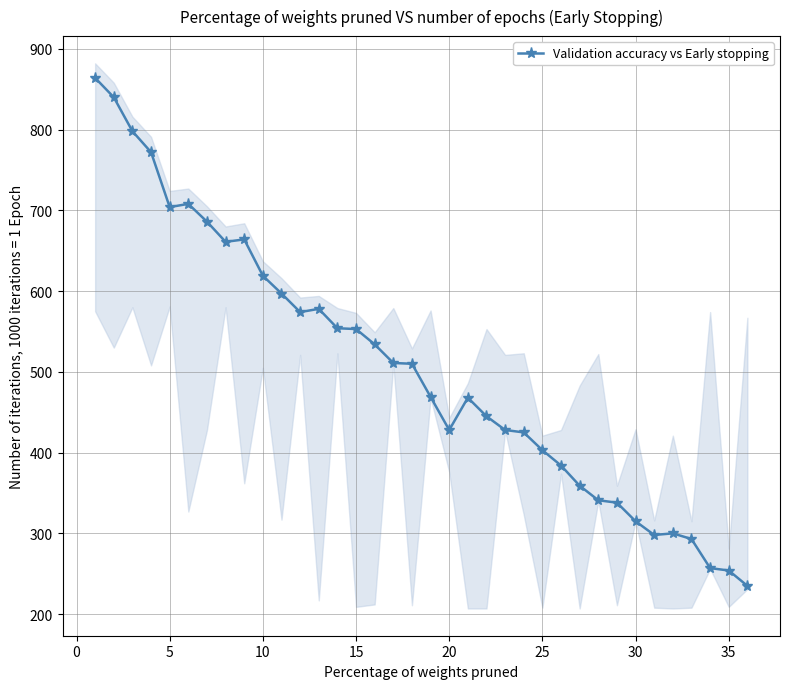

What is the value of the 15th point from the left?

553